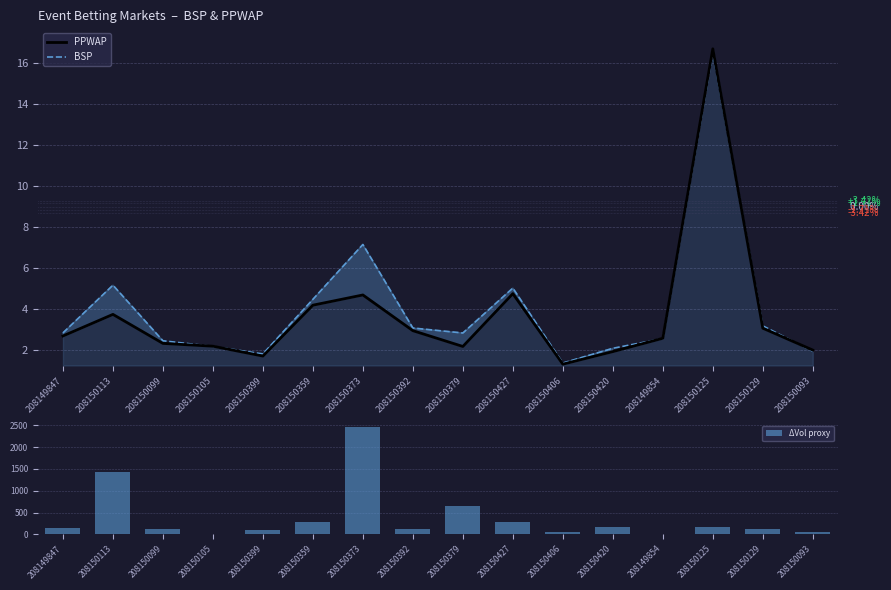

The BSP series shows 5.0 at 208150392. True or false?

False